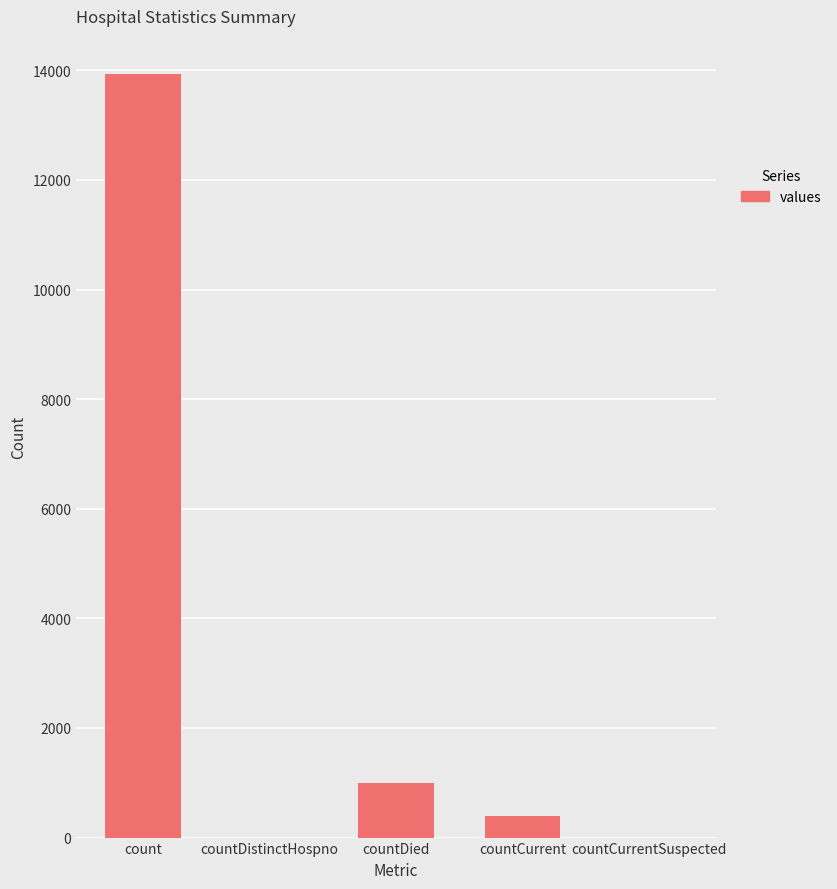

Is it true that the value at countCurrent is 386?

True